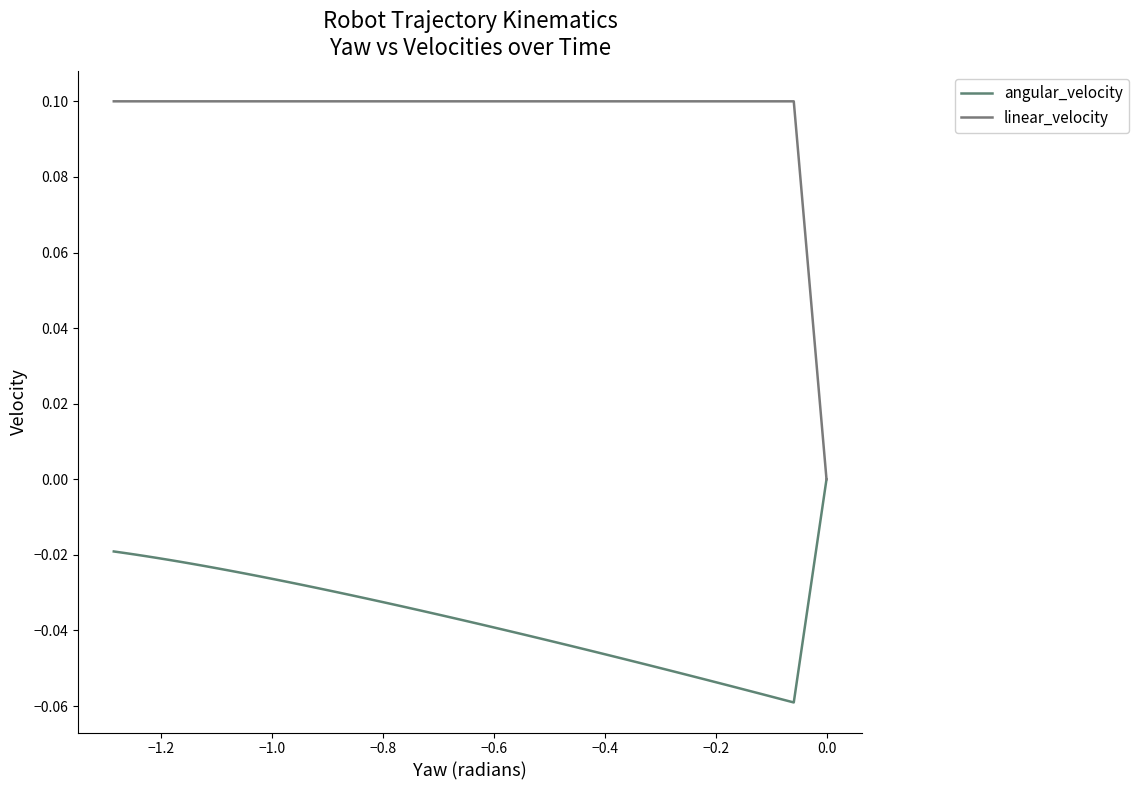

What is the label of the 37th point from the right?

−0.8